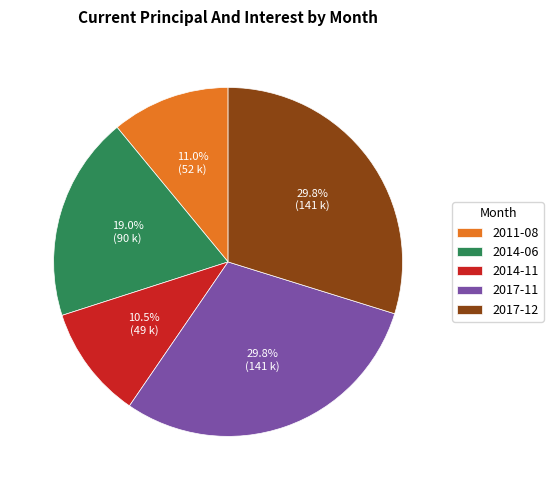

To the nearest percent, what portion does 2017-11 represent?

30%